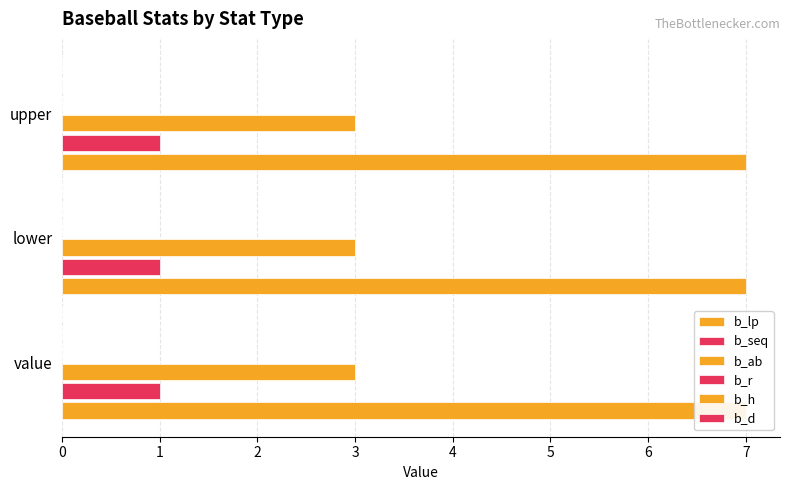

Which series changed the most between value and lower?

b_lp